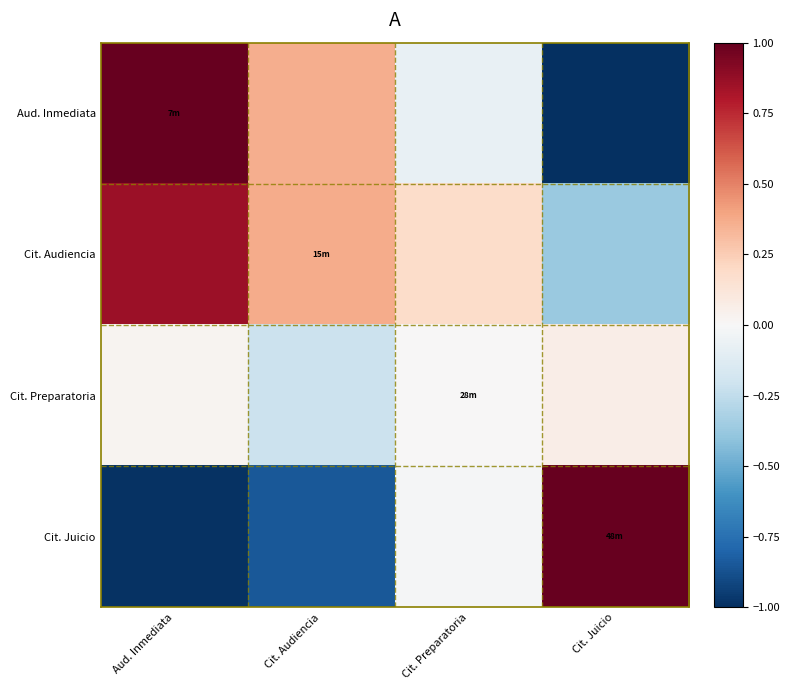

Which series has the largest total across all categories?

Cit. Audiencia